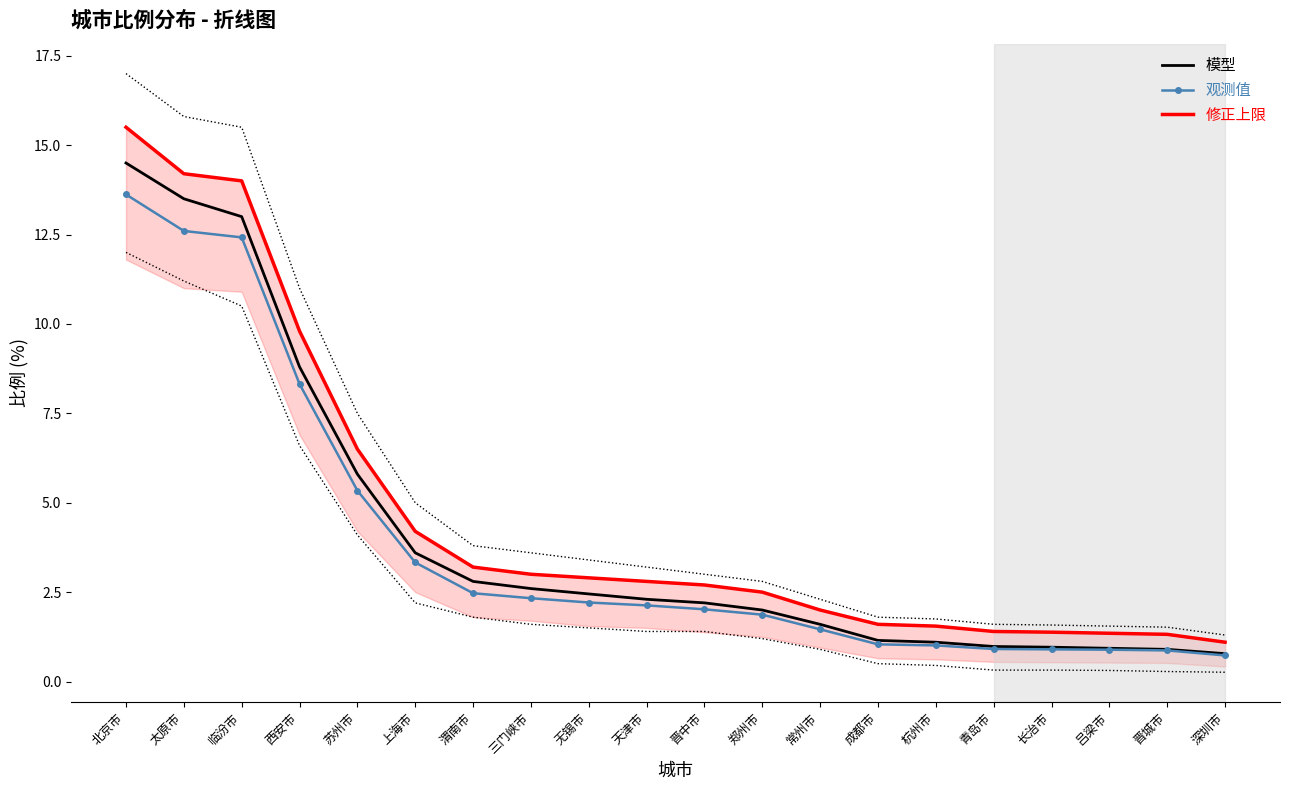

The value of 修正上限 at 常州市 is 0.6. True or false?

False